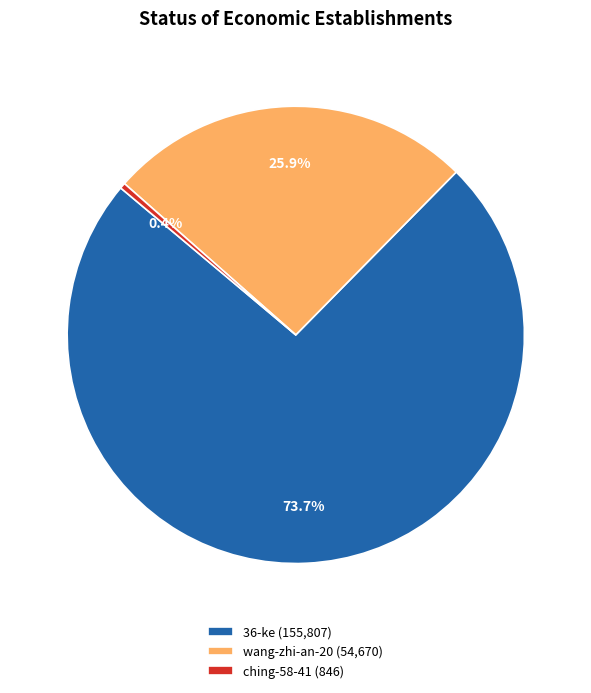

What is the largest slice in the pie chart?

36-ke